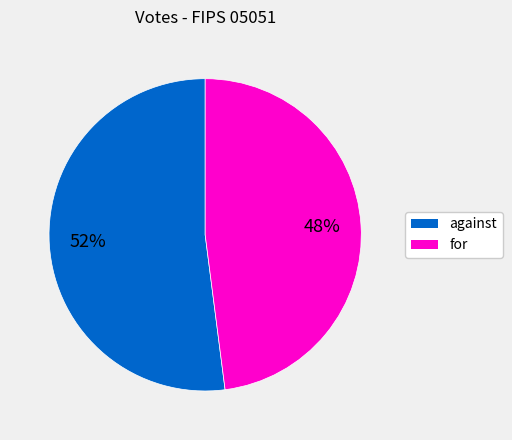

To the nearest percent, what is the average slice percentage?

50%